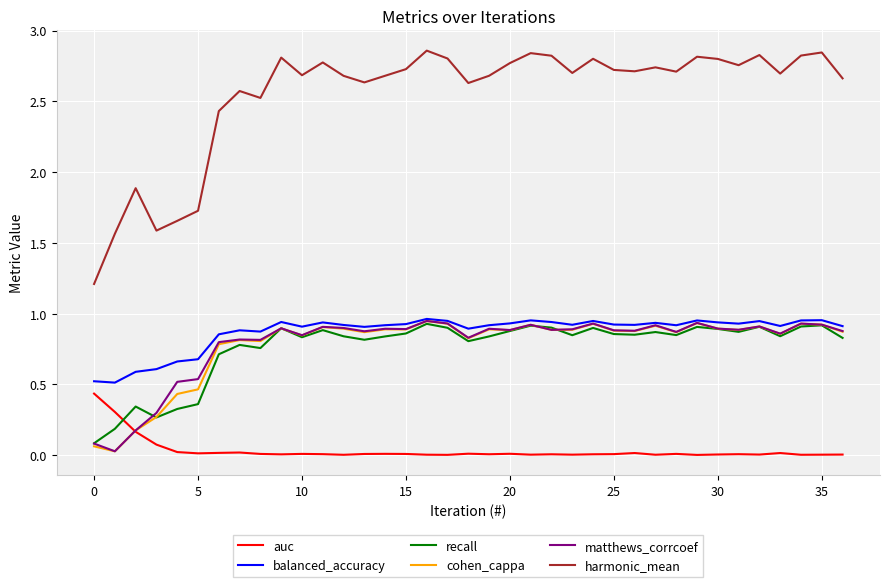

Which series has the largest range (max minus min)?

harmonic_mean